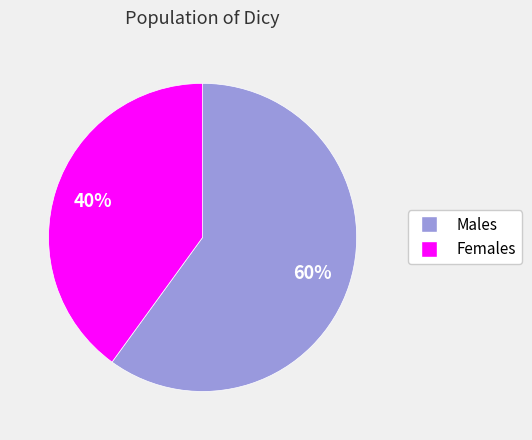

To the nearest percent, what is the difference between the largest and smallest slice percentages?

20%